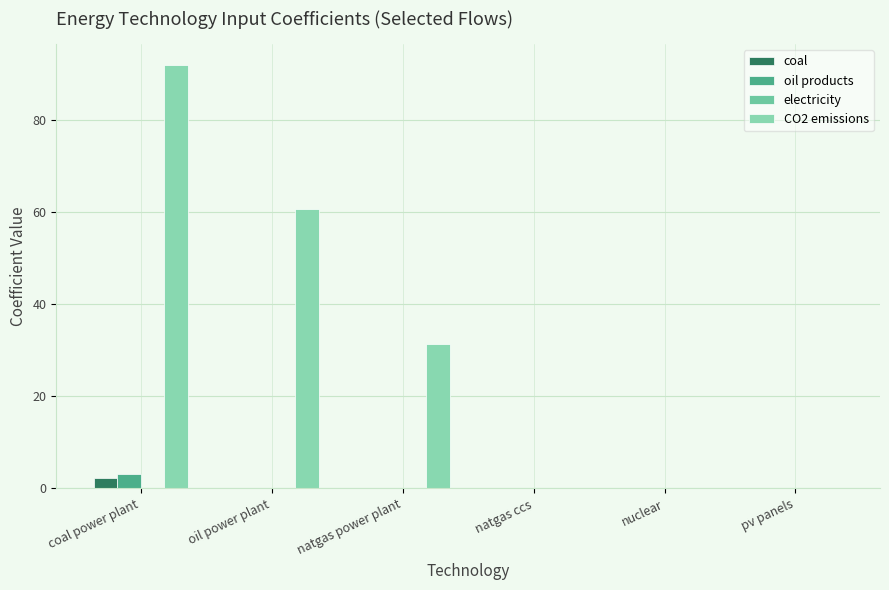

How many categories are shown in the chart?

6